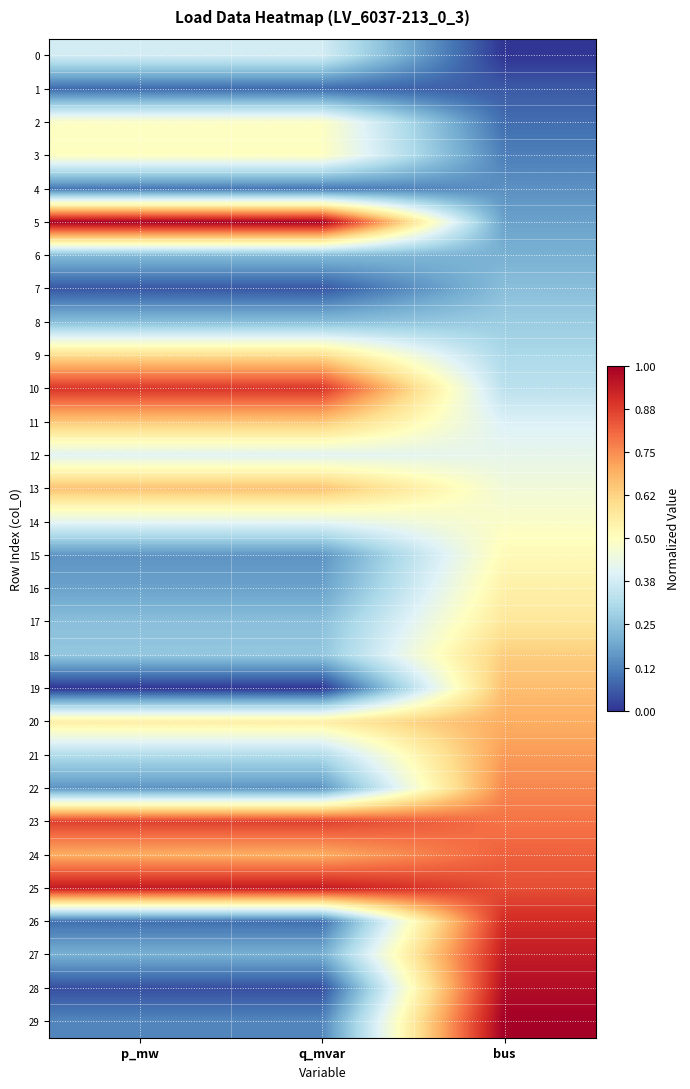

Reading right to left, what are all the values shown in this chart?

0: bus=0.0	q_mvar=0.4	p_mw=0.4
1: bus=0.1	q_mvar=0.1	p_mw=0.1
2: bus=0.1	q_mvar=0.5	p_mw=0.5
3: bus=0.1	q_mvar=0.5	p_mw=0.5
4: bus=0.2	q_mvar=0.1	p_mw=0.1
5: bus=0.2	q_mvar=1.0	p_mw=1.0
6: bus=0.2	q_mvar=0.2	p_mw=0.2
7: bus=0.2	q_mvar=0.1	p_mw=0.1
8: bus=0.3	q_mvar=0.2	p_mw=0.2
9: bus=0.3	q_mvar=0.6	p_mw=0.6
10: bus=0.3	q_mvar=0.9	p_mw=0.9
11: bus=0.4	q_mvar=0.6	p_mw=0.6
12: bus=0.4	q_mvar=0.4	p_mw=0.4
13: bus=0.5	q_mvar=0.7	p_mw=0.7
14: bus=0.5	q_mvar=0.4	p_mw=0.4
15: bus=0.5	q_mvar=0.2	p_mw=0.2
16: bus=0.5	q_mvar=0.2	p_mw=0.2
17: bus=0.6	q_mvar=0.2	p_mw=0.2
18: bus=0.6	q_mvar=0.3	p_mw=0.3
19: bus=0.7	q_mvar=0.0	p_mw=0.0
20: bus=0.7	q_mvar=0.6	p_mw=0.6
21: bus=0.7	q_mvar=0.3	p_mw=0.3
22: bus=0.8	q_mvar=0.2	p_mw=0.2
23: bus=0.8	q_mvar=0.9	p_mw=0.9
24: bus=0.8	q_mvar=0.7	p_mw=0.7
25: bus=0.8	q_mvar=0.9	p_mw=0.9
26: bus=0.9	q_mvar=0.1	p_mw=0.1
27: bus=0.9	q_mvar=0.2	p_mw=0.2
28: bus=1.0	q_mvar=0.0	p_mw=0.0
29: bus=1.0	q_mvar=0.1	p_mw=0.1